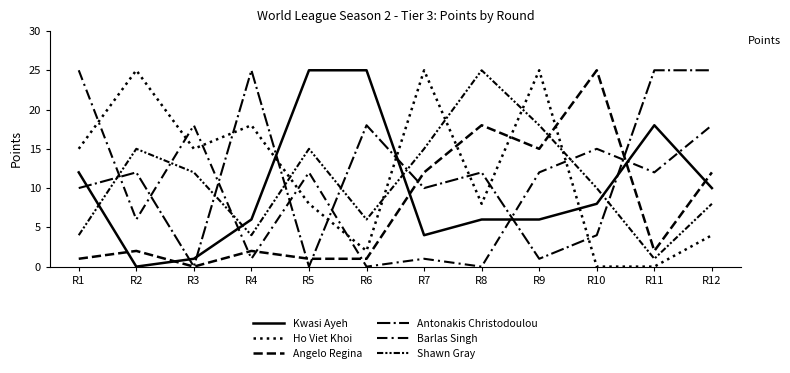

The value of Kwasi Ayeh at R7 is 4. True or false?

True